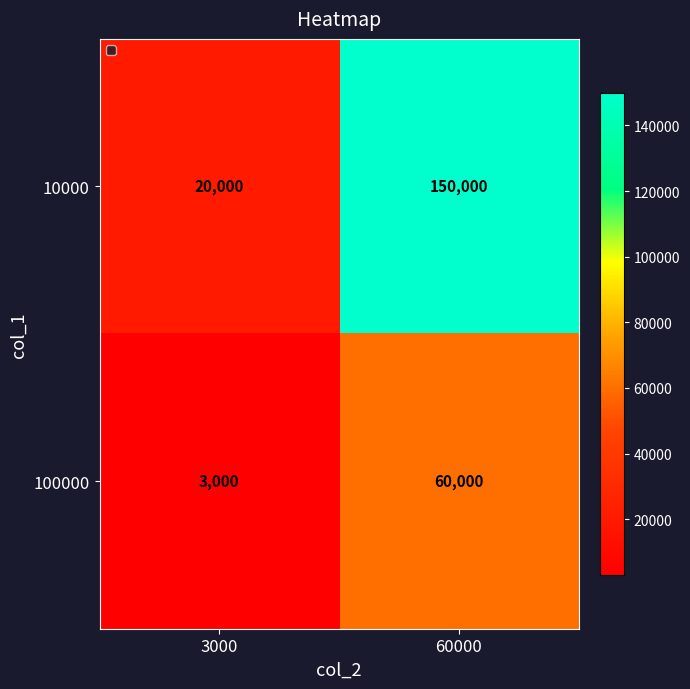

At 60000, list the series in order from largest to smallest.

10000, 100000